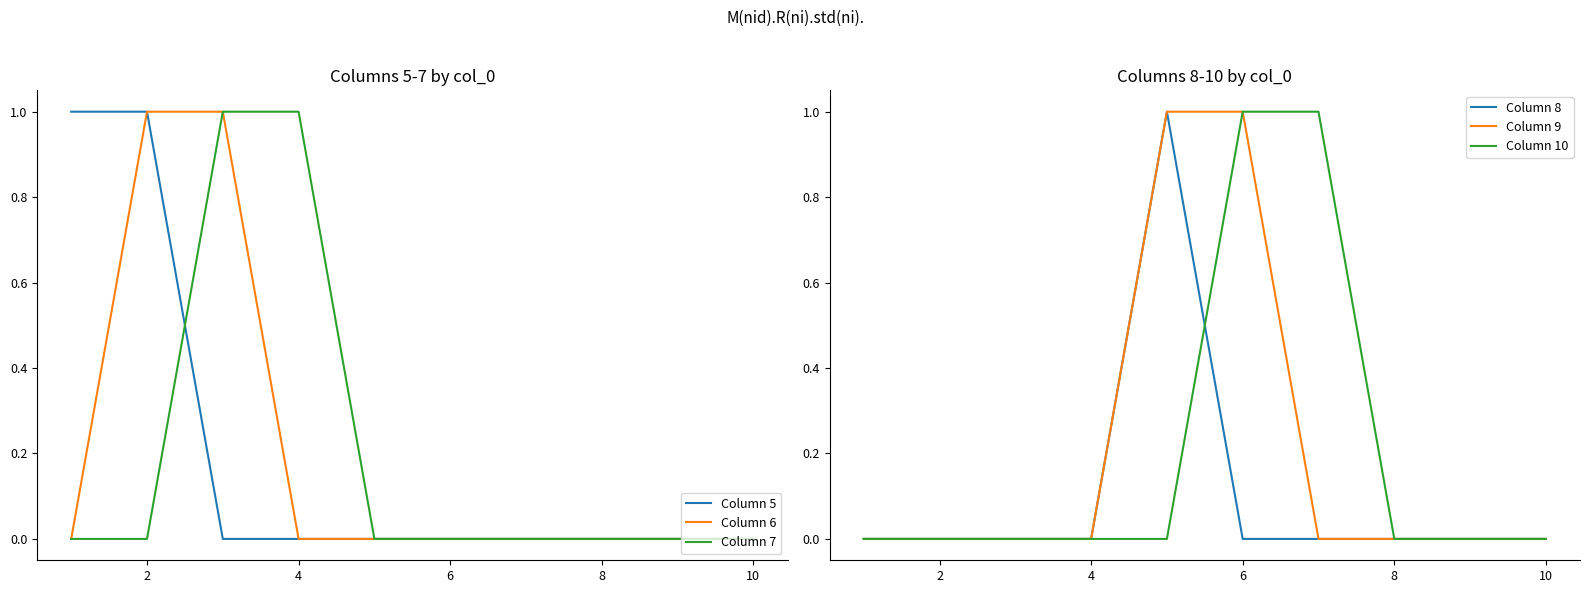

The value of Column 6 at 8 is 0. True or false?

True